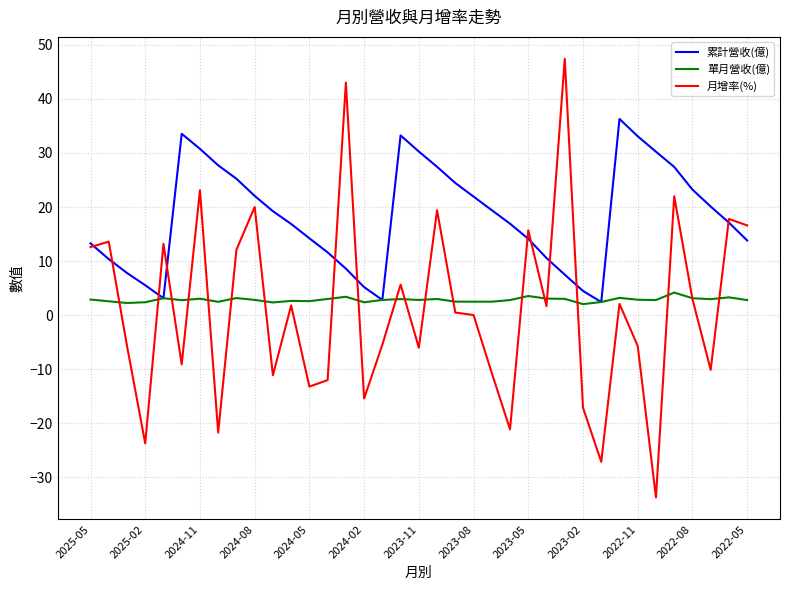

Which series has the largest total across all categories?

累計營收(億)